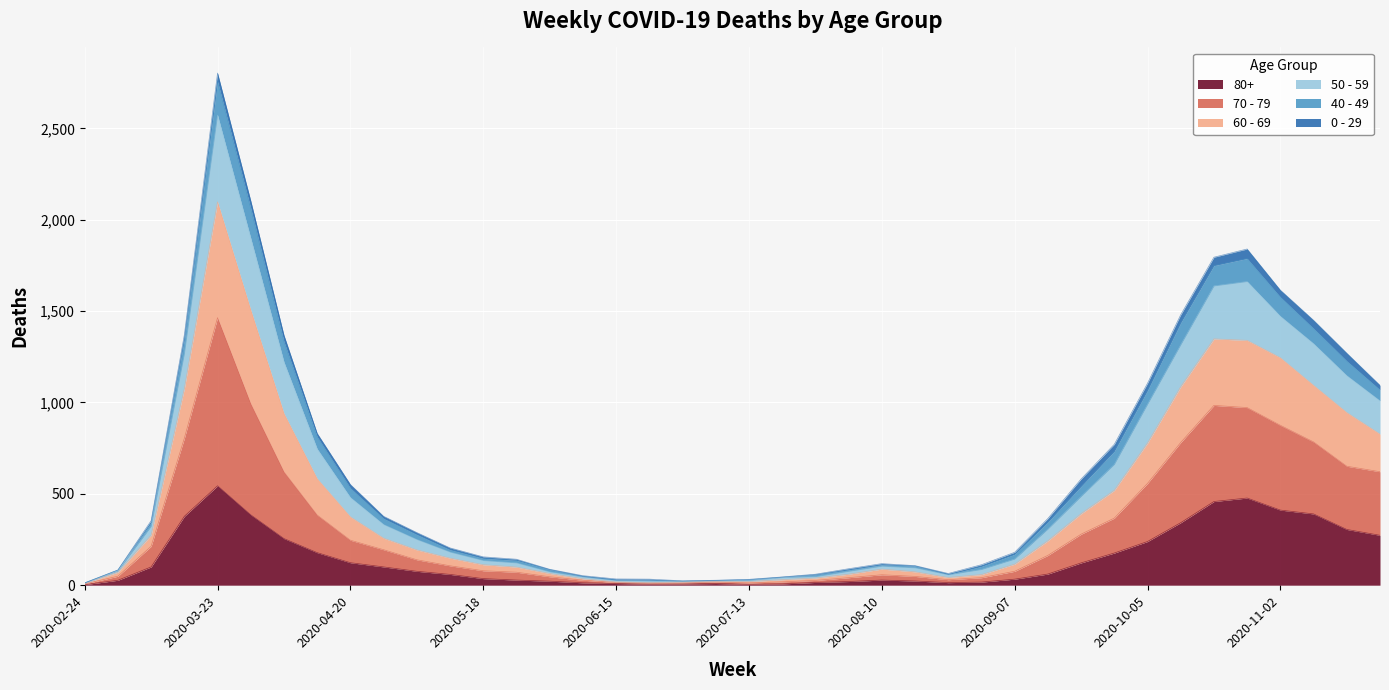

At which category is the sum across all series the highest?

2020-03-23